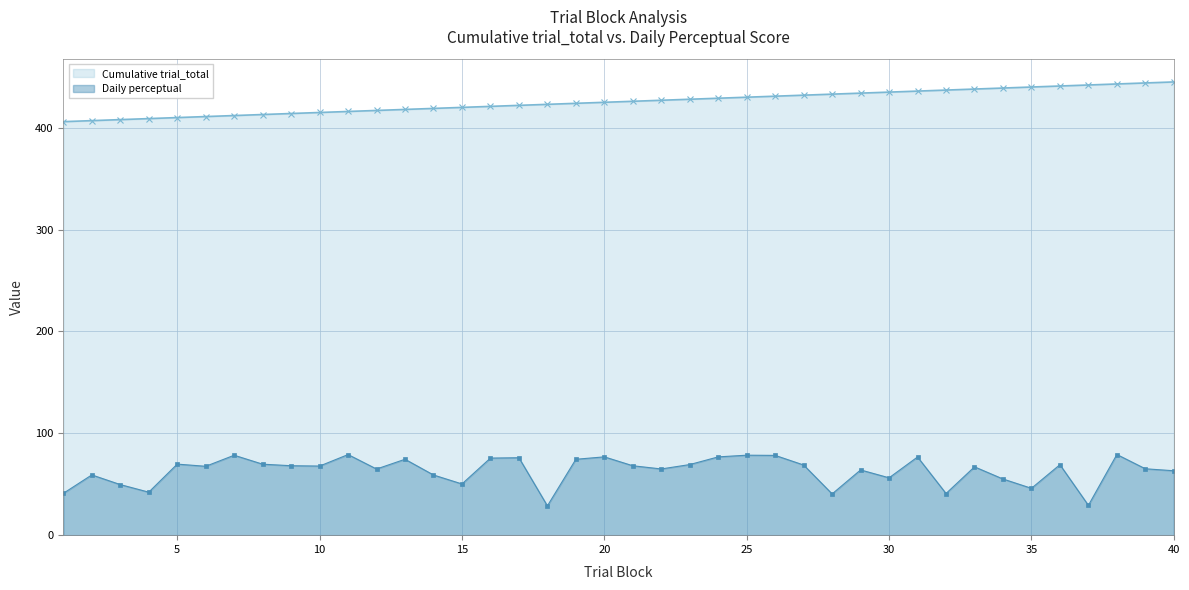

Is it true that Cumulative trial_total equals 406.0 at 1?

True